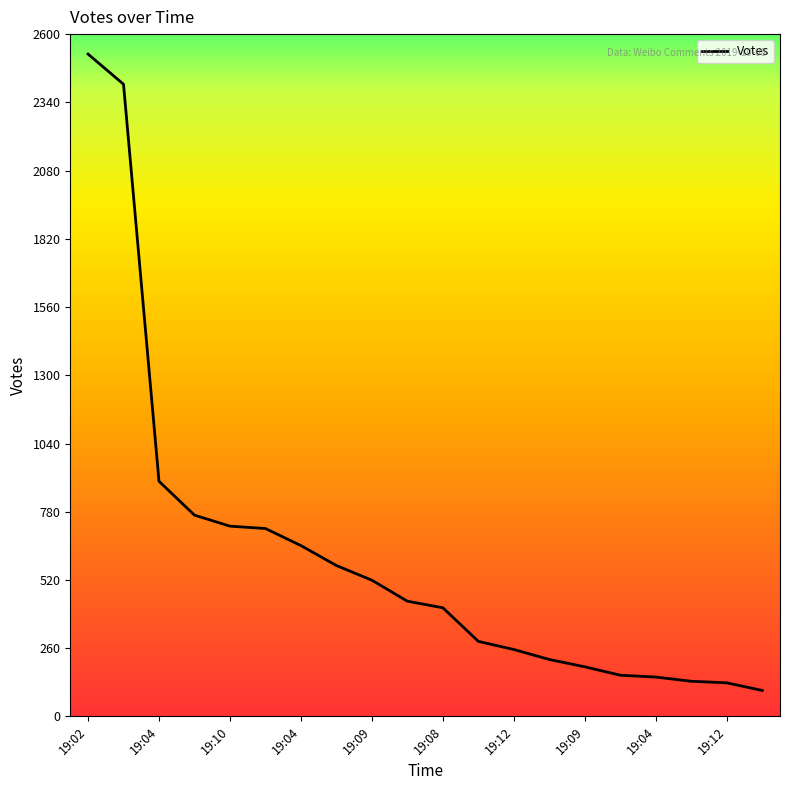

What is the minimum value shown in the chart?

99